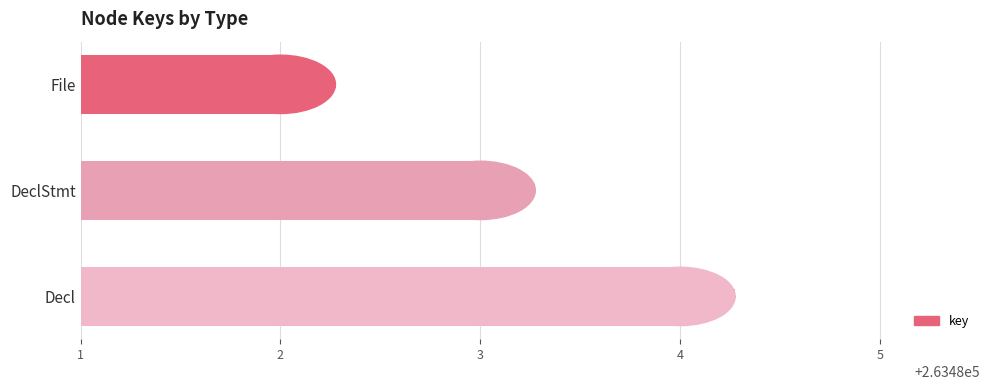

Reading top to bottom, list all the values displayed in this chart.

263482	263483	263484